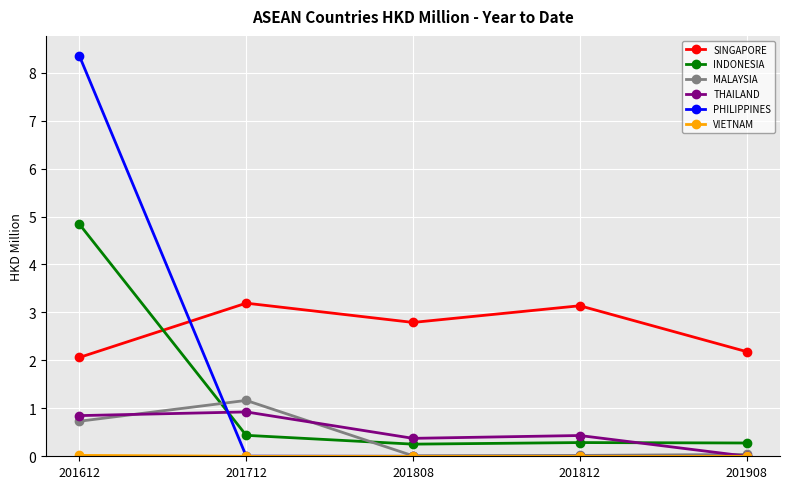

At which category is the sum across all series the highest?

201612